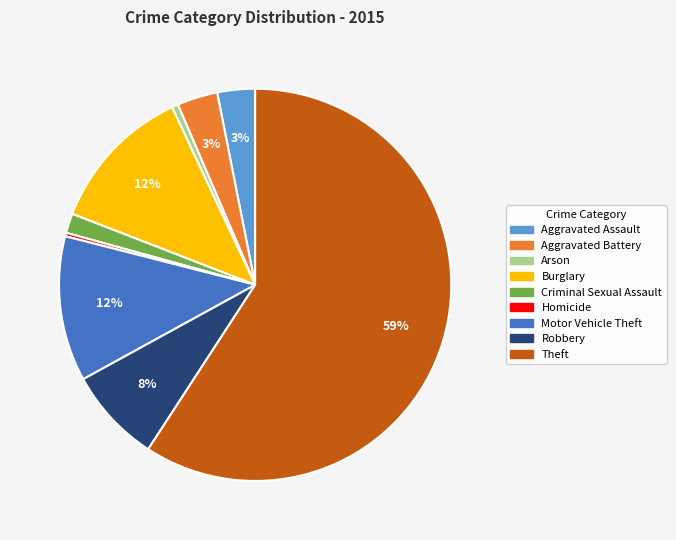

To the nearest percent, what percentage of the pie is Motor Vehicle Theft?

12%